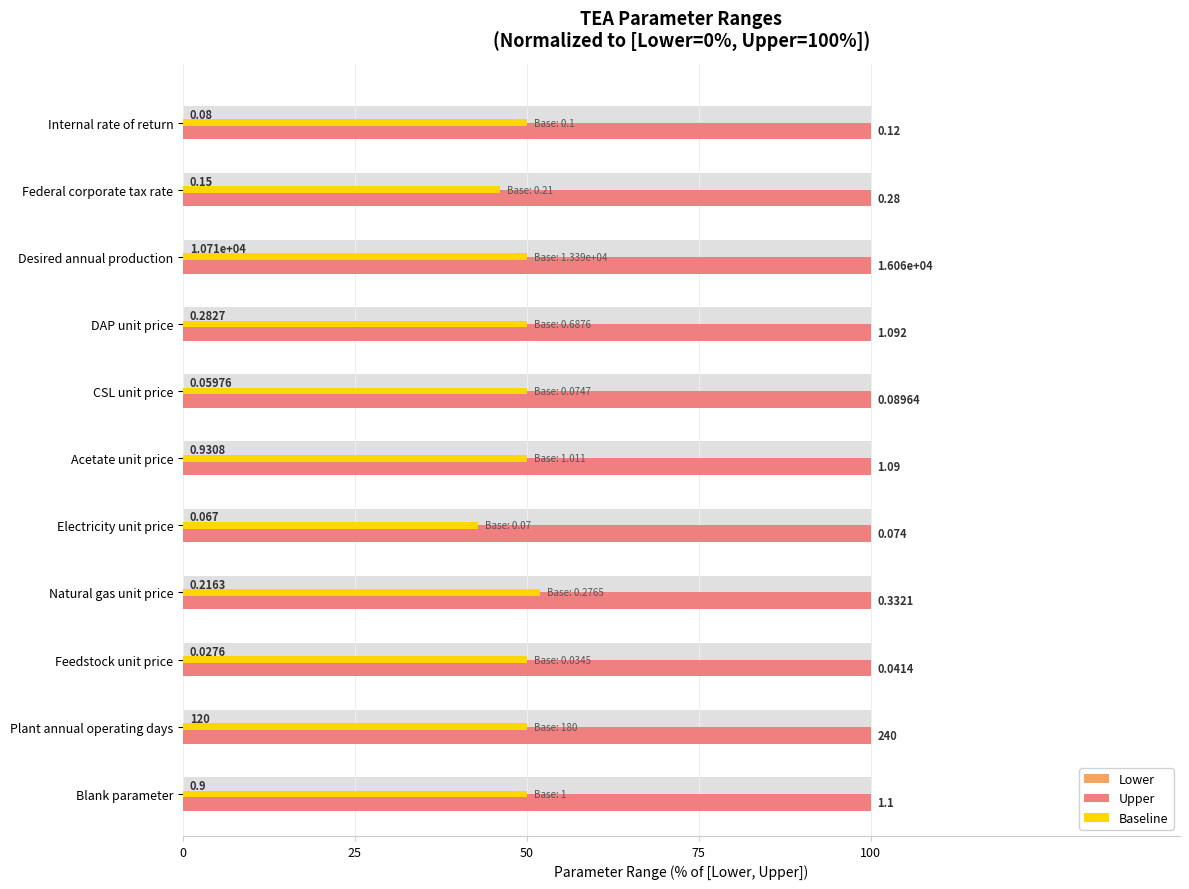

True or false: Baseline has a value of 22.0 at CSL unit price.

False